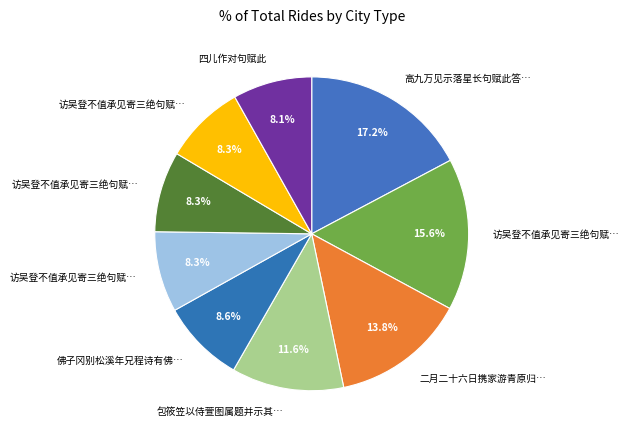

How many slices are in this pie chart?

9